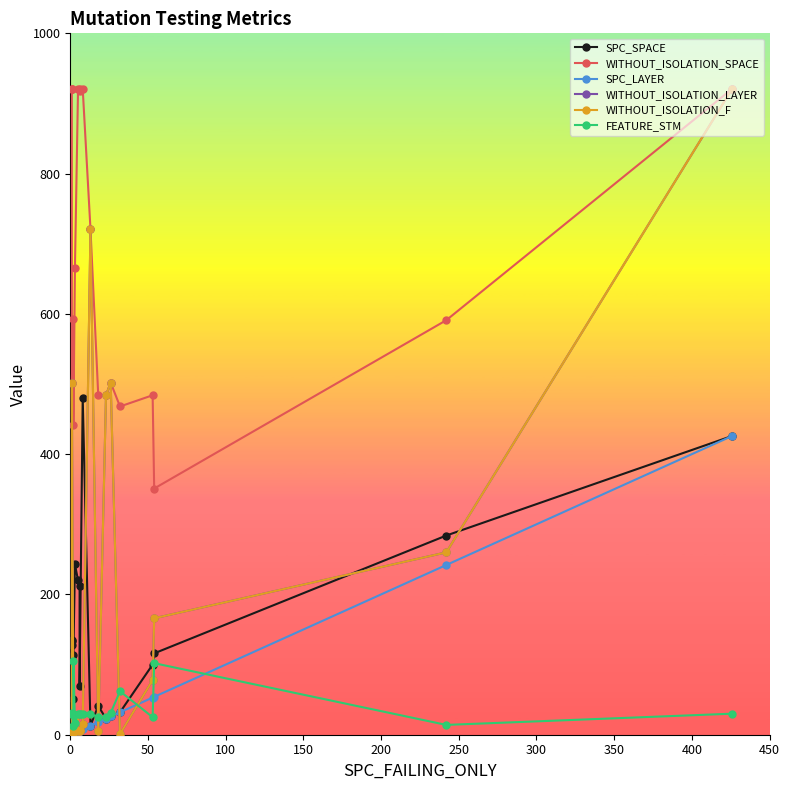

How many data points in SPC_SPACE are less than 116?

10